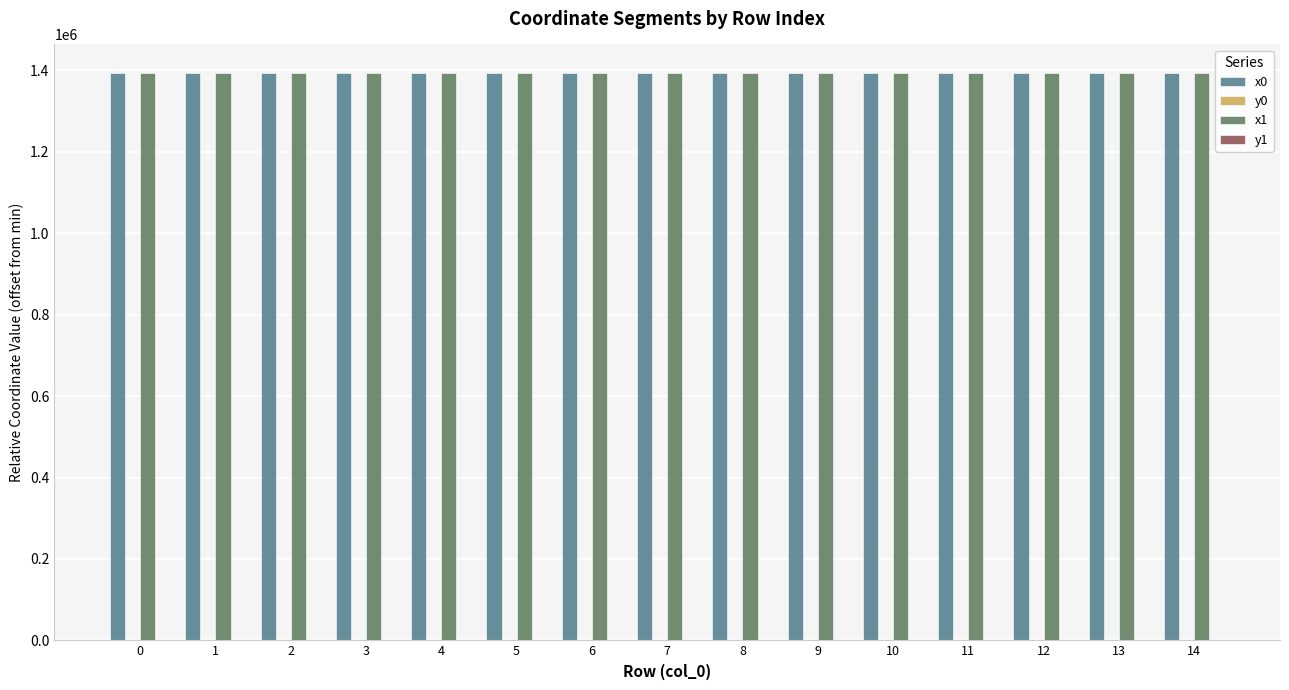

The value of x1 at 12 is 606097.4. True or false?

False